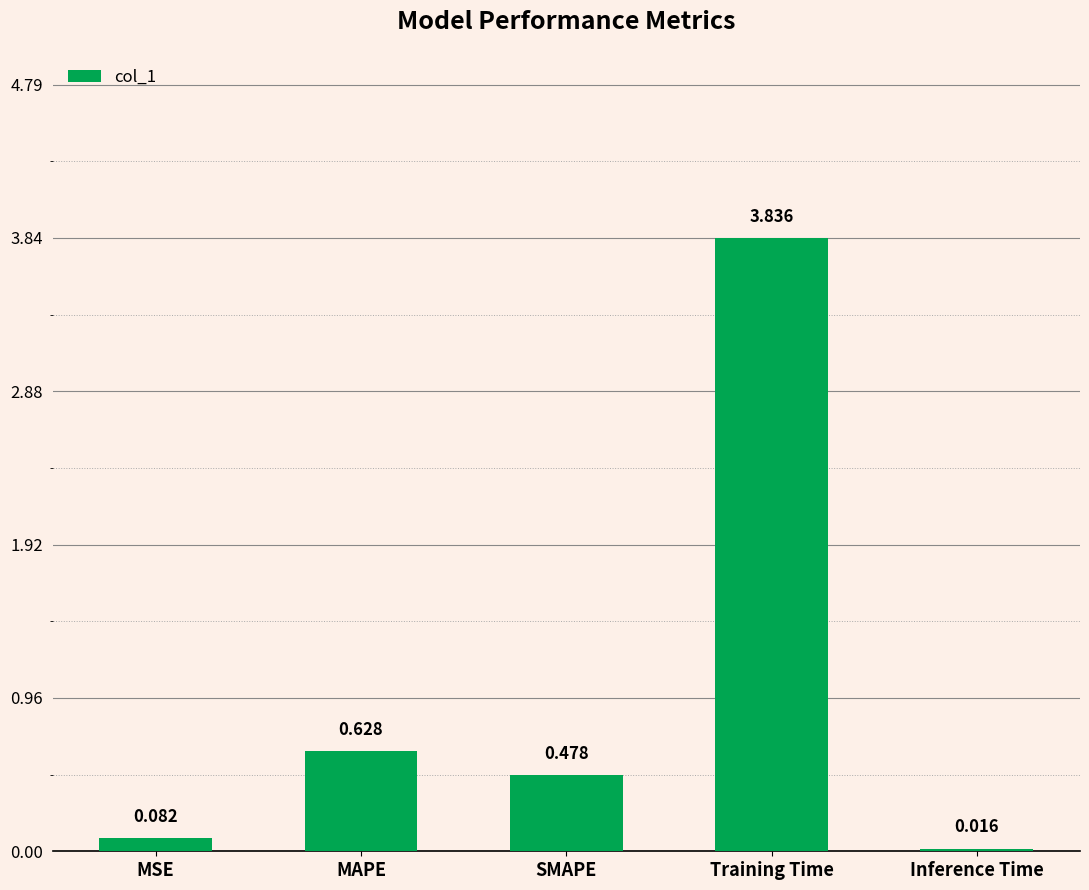

List the labels in order of value, smallest first.

Inference Time, MSE, SMAPE, MAPE, Training Time